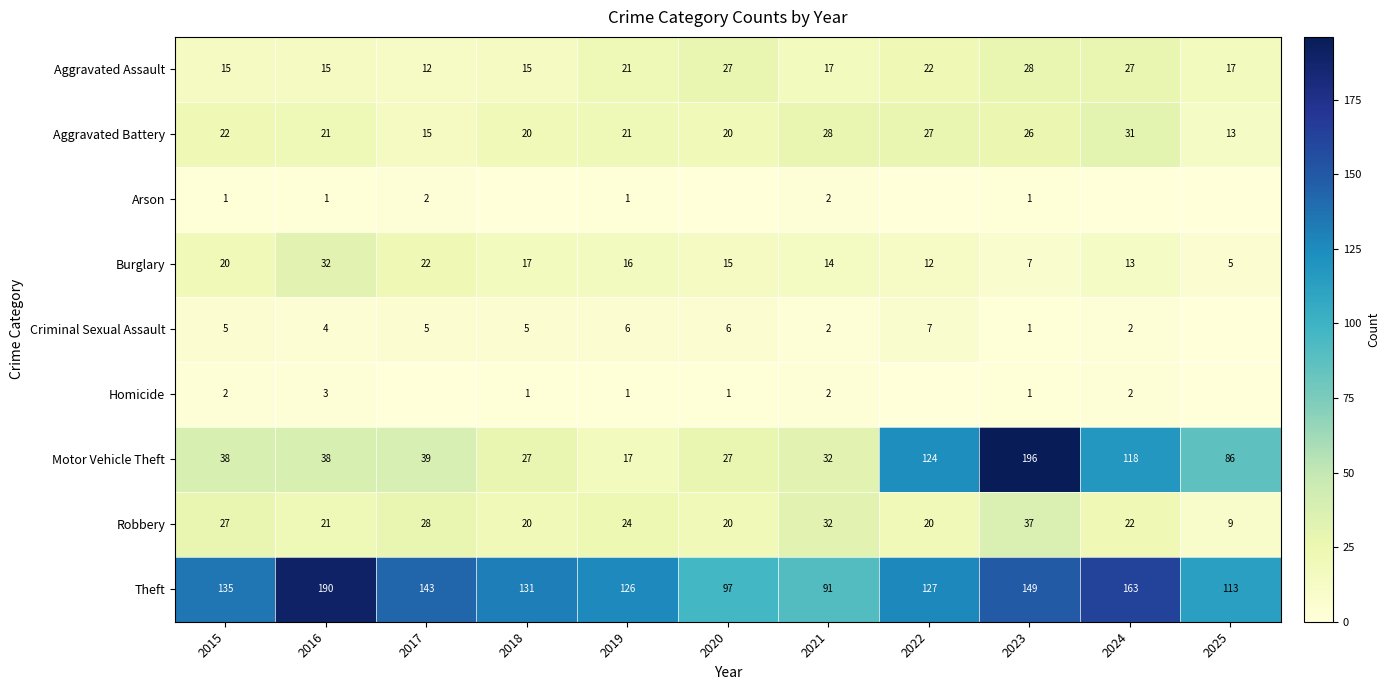

True or false: Aggravated Assault has a value of 17 at 2025.

True